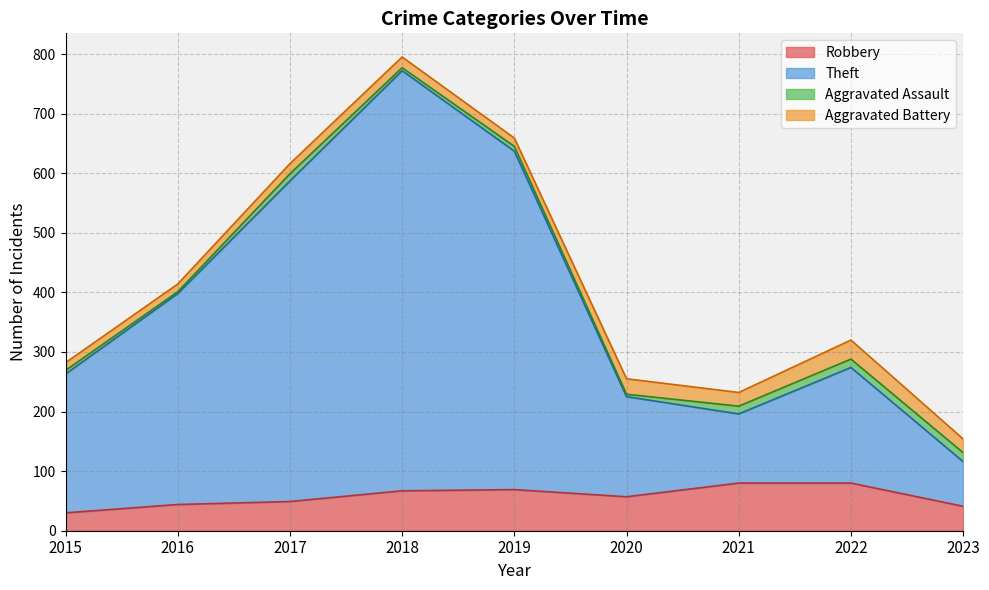

What is the difference between the maximum and minimum values in the Theft series?

656